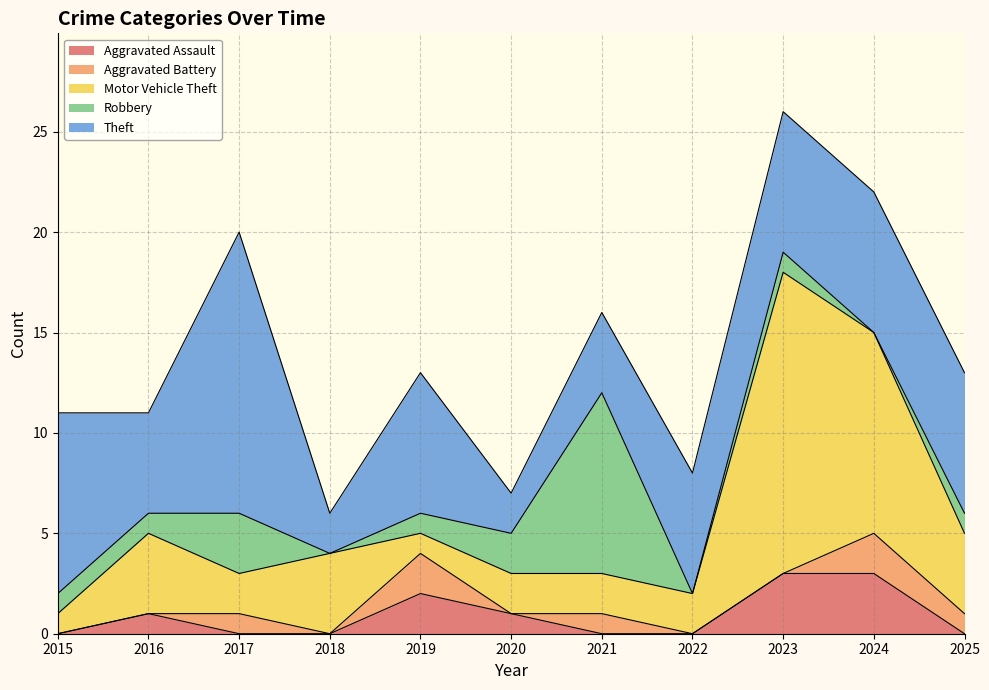

Reading left to right, transcribe all the data shown in this chart.

Aggravated Assault: 2015=0	2016=1	2017=0	2018=0	2019=2	2020=1	2021=0	2022=0	2023=3	2024=3	2025=0
Aggravated Battery: 2015=0	2016=0	2017=1	2018=0	2019=2	2020=0	2021=1	2022=0	2023=0	2024=2	2025=1
Motor Vehicle Theft: 2015=1	2016=4	2017=2	2018=4	2019=1	2020=2	2021=2	2022=2	2023=15	2024=10	2025=4
Robbery: 2015=1	2016=1	2017=3	2018=0	2019=1	2020=2	2021=9	2022=0	2023=1	2024=0	2025=1
Theft: 2015=9	2016=5	2017=14	2018=2	2019=7	2020=2	2021=4	2022=6	2023=7	2024=7	2025=7